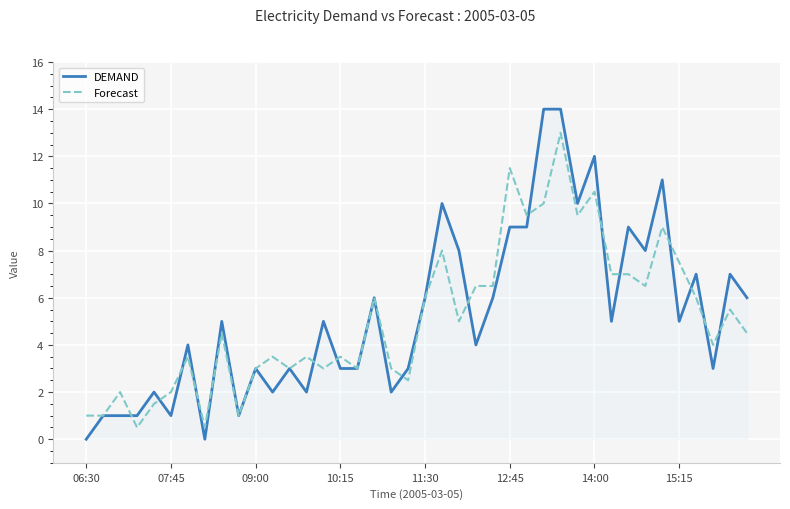

Rank the series by their maximum value, from lowest to highest.

Forecast, DEMAND